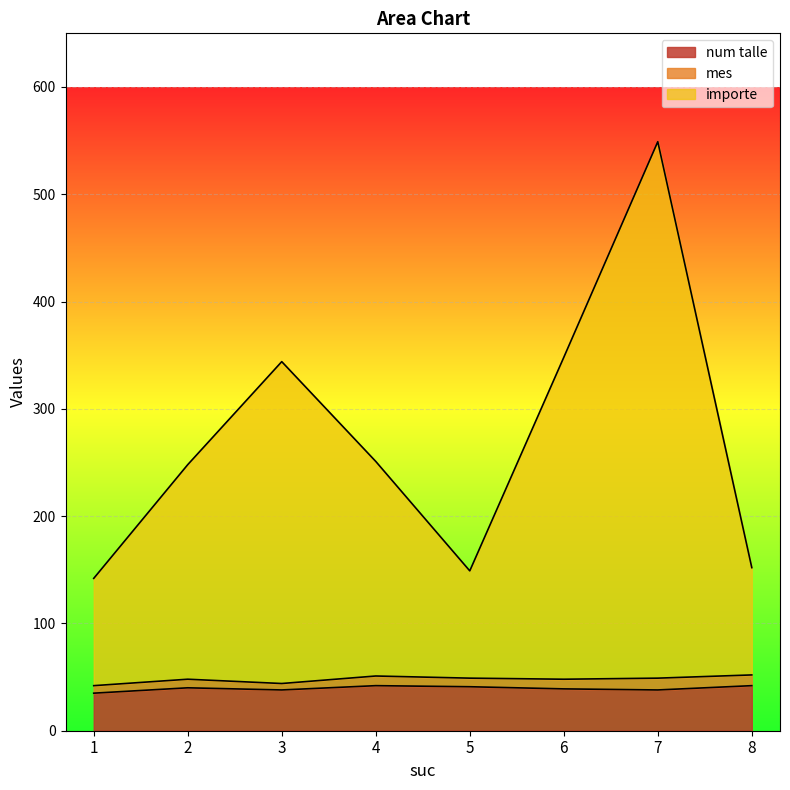

At which category is the sum across all series the highest?

7